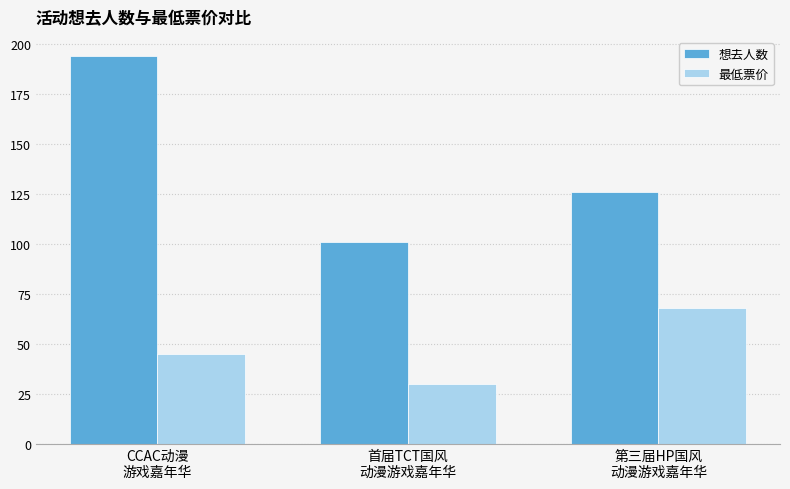

Rank the series by their average value, from lowest to highest.

最低票价, 想去人数